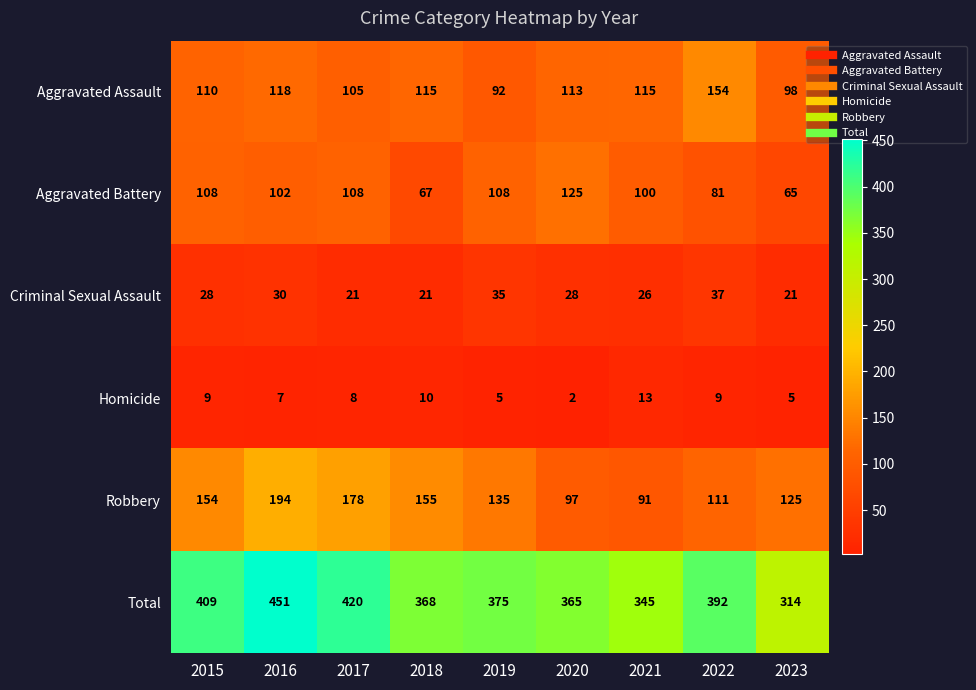

At which category is the sum across all series the highest?

2016